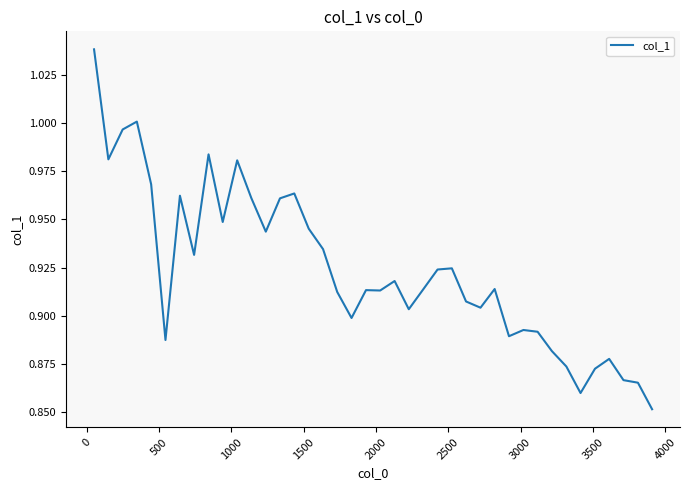

What is the minimum value shown in the chart?

0.9